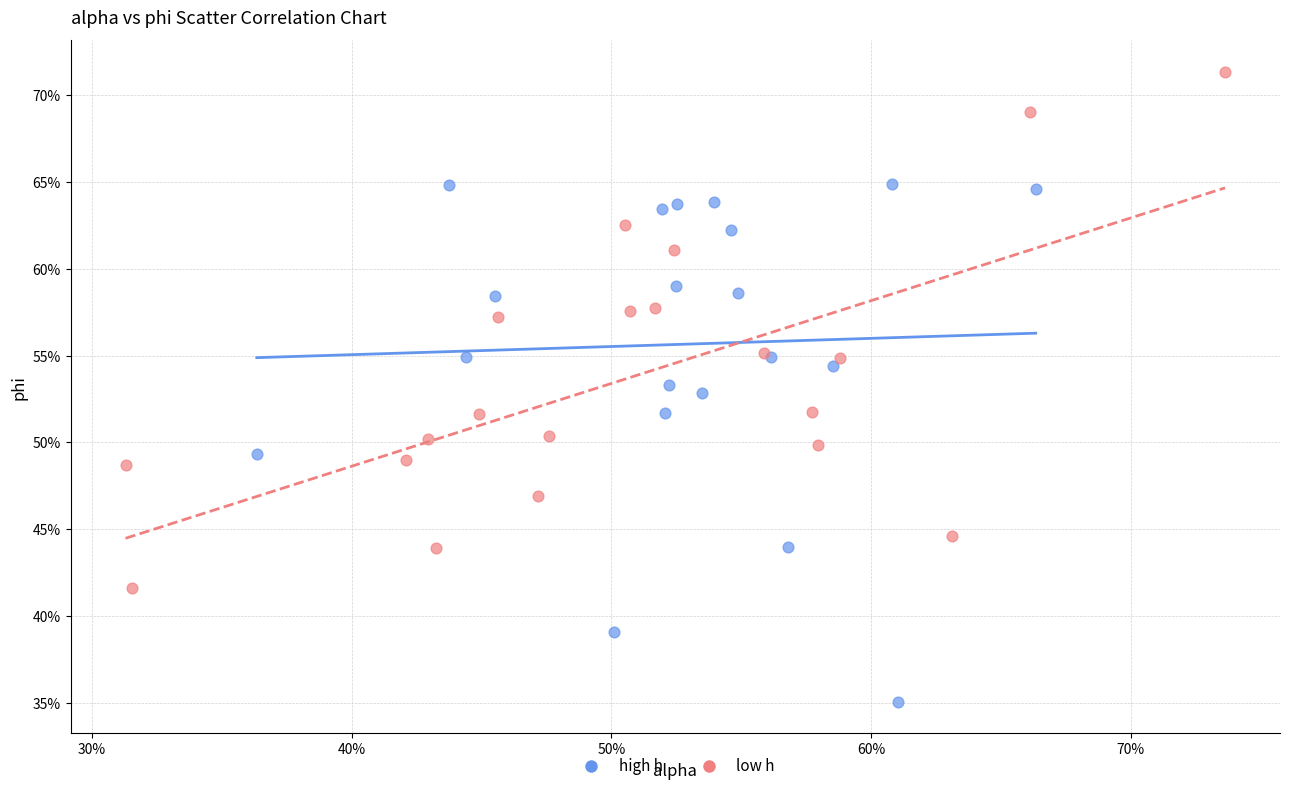

What are all the series names shown in the legend?

high h, low h